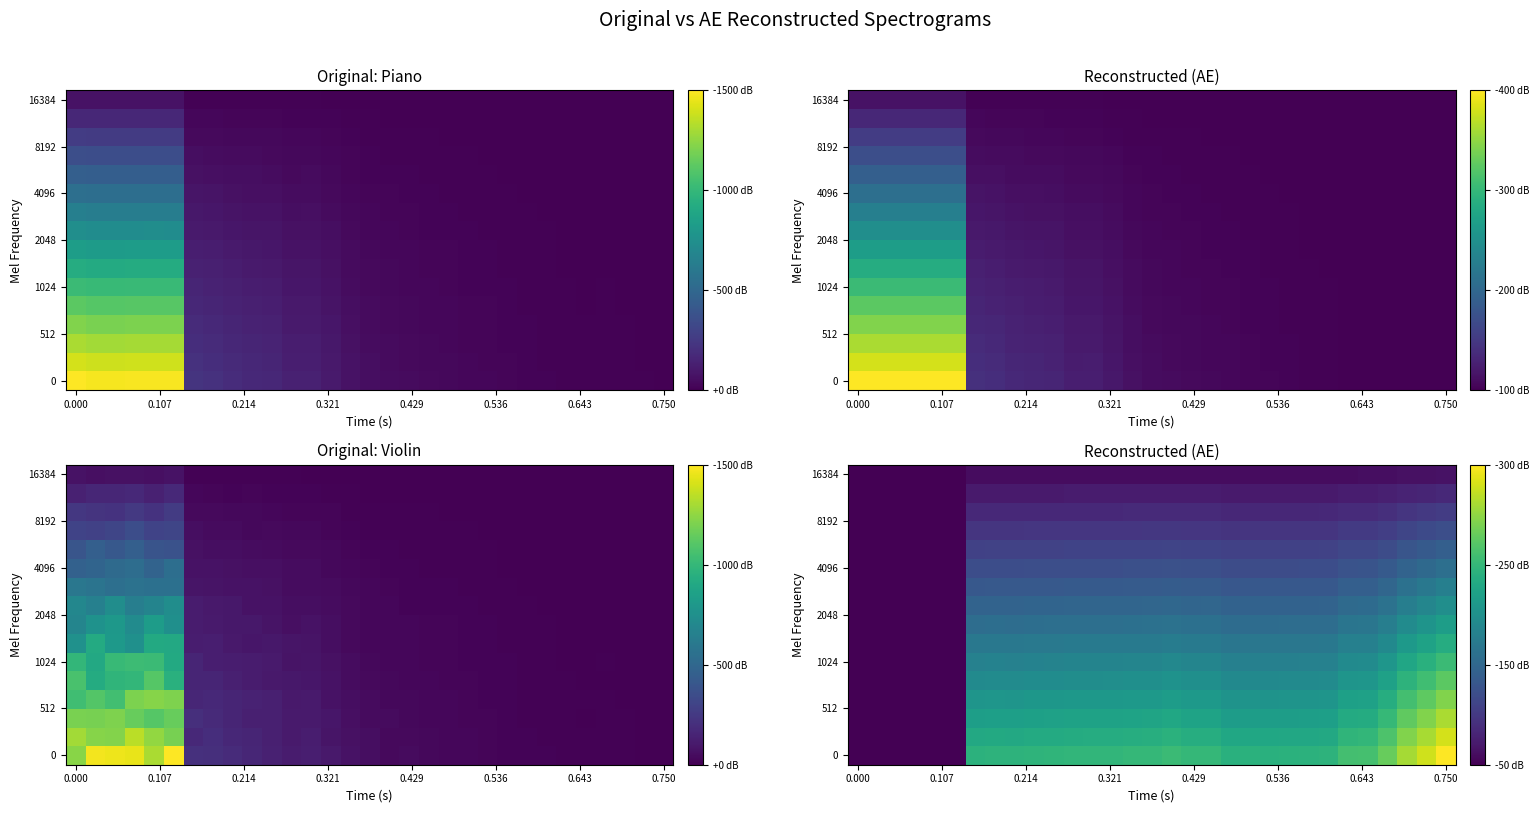

Which has a higher value, 13 or 14?

14